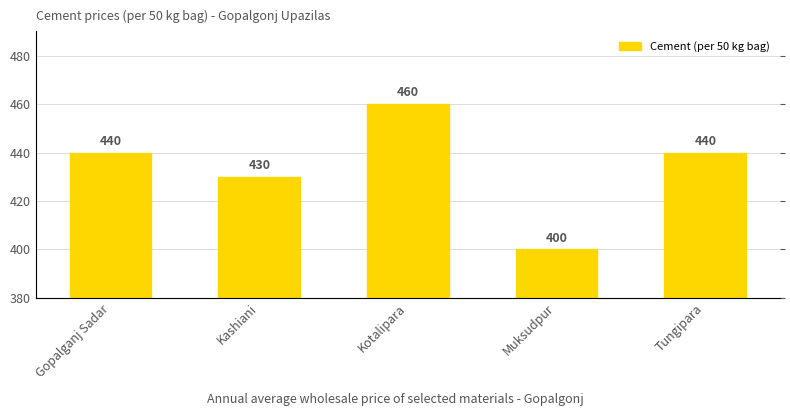

What is the greatest value displayed?

460